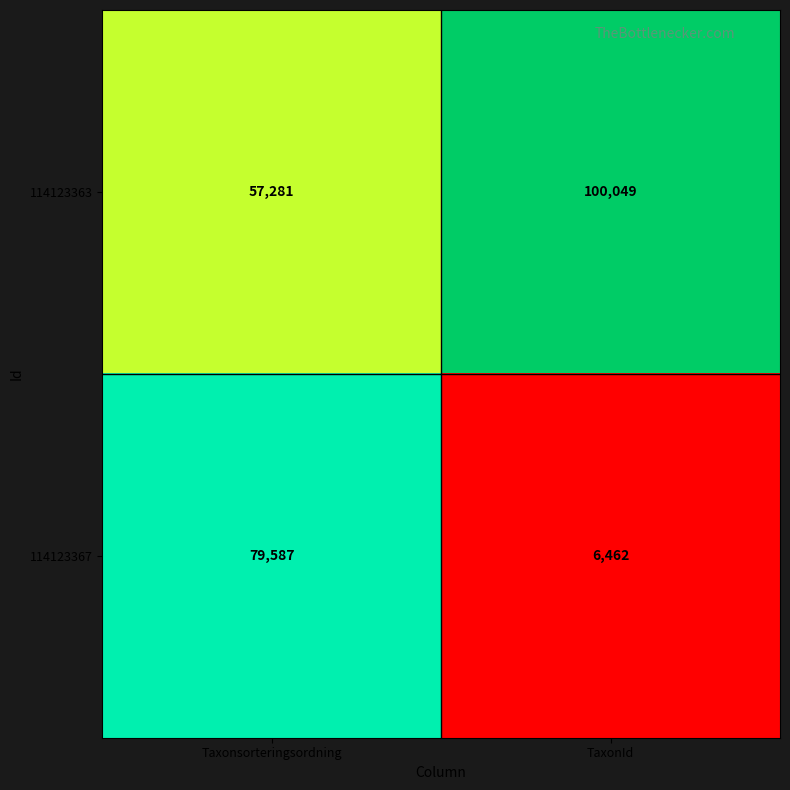

Which series has the widest spread of values?

114123367